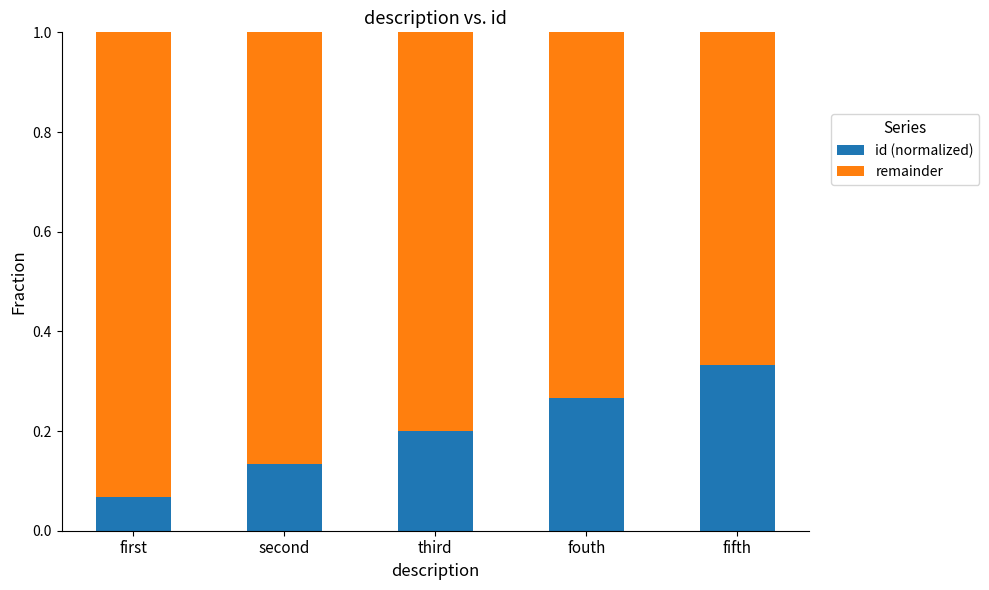

How many id (normalized) values are between 0 and 1?

5